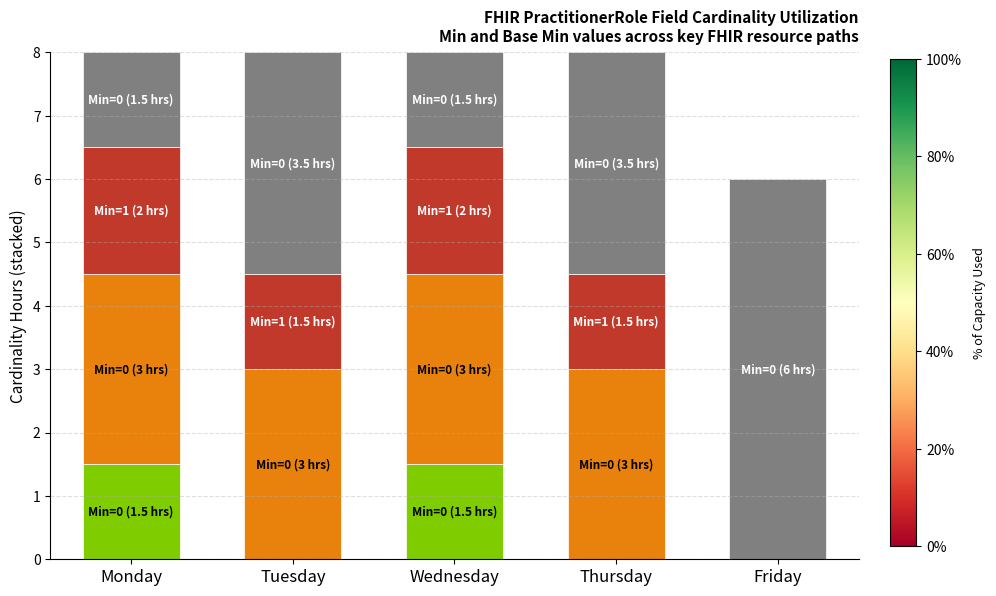

What is the total value across all series at Wednesday?

8.0